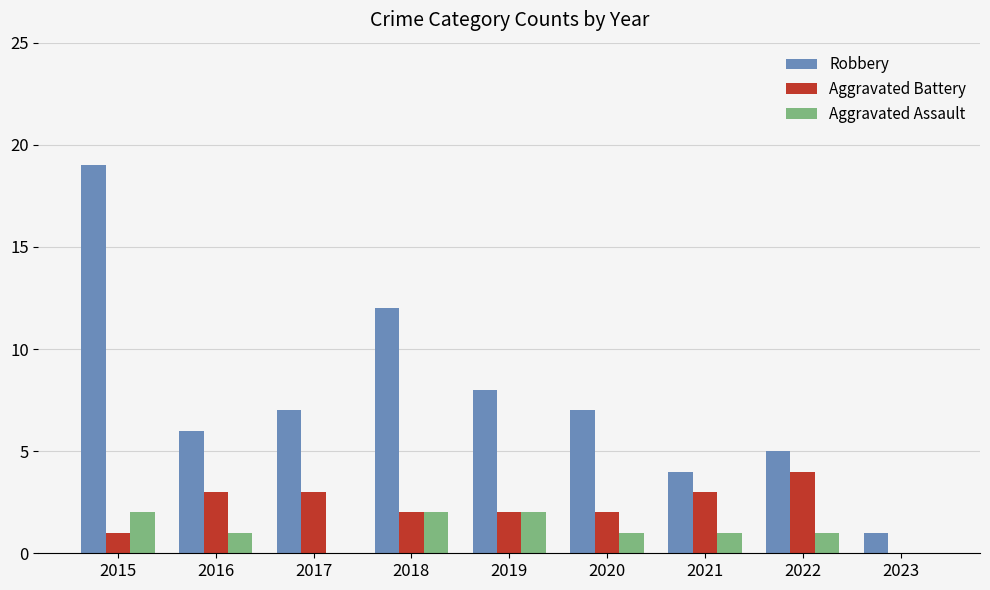

The Aggravated Battery series shows 4 at 2019. True or false?

False